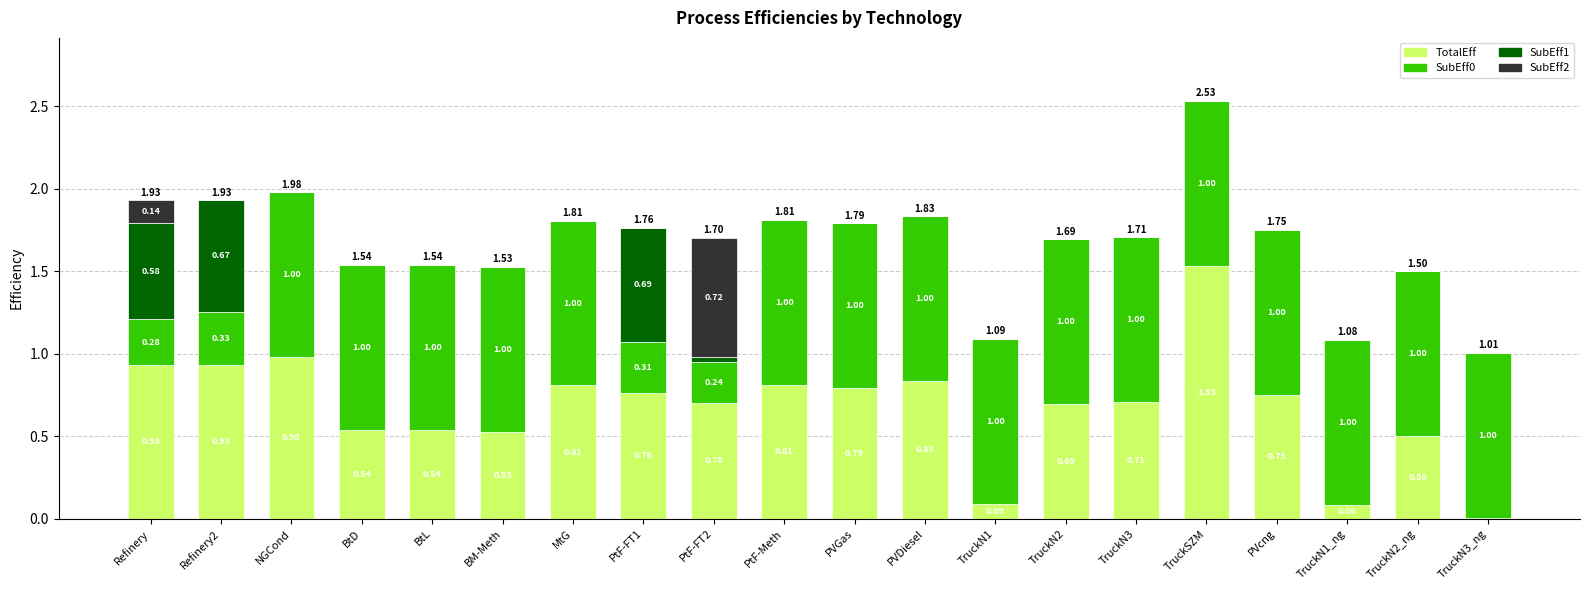

What is the sum of the TotalEff values at Refinery and MtG?

1.7